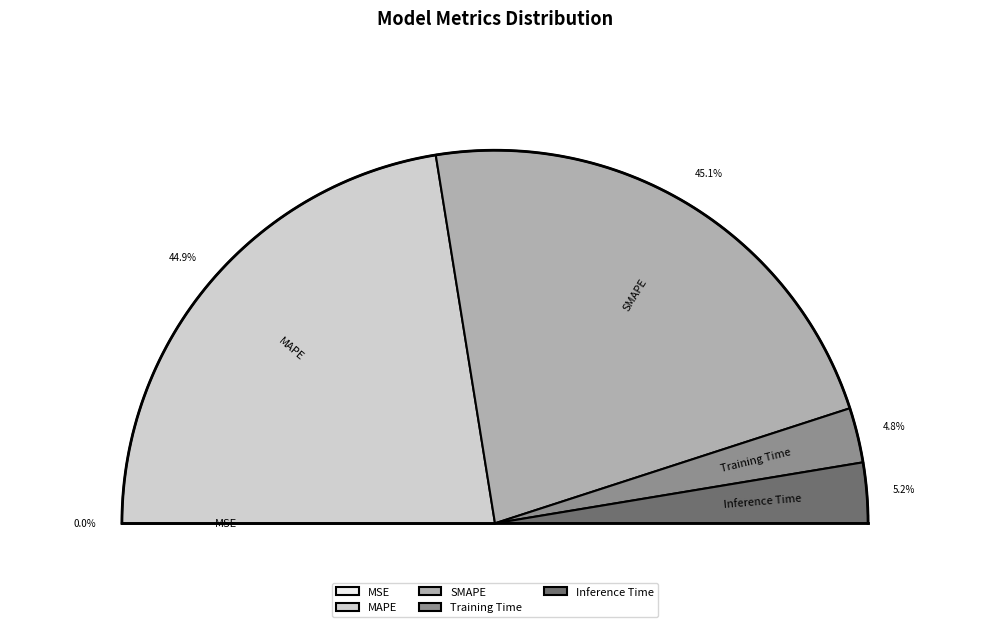

Count the number of slices in the pie.

5